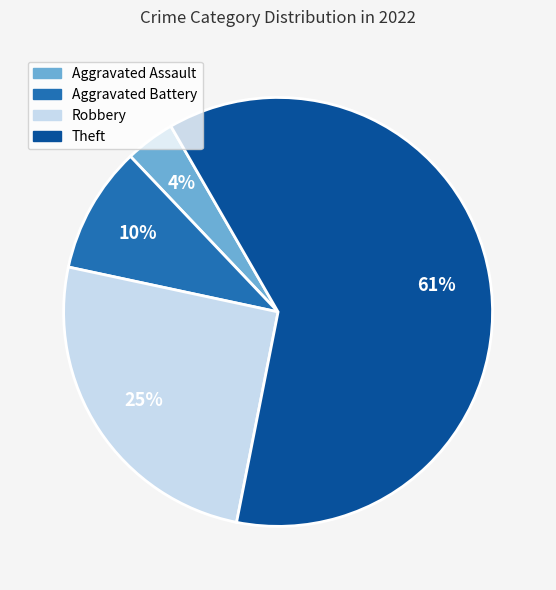

Is there a majority slice in this chart?

Yes